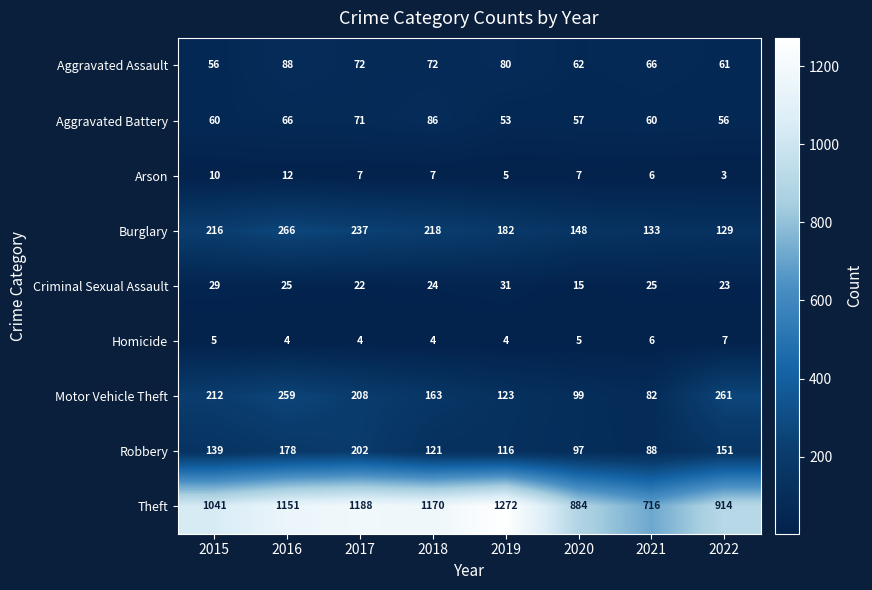

What is the difference between the Robbery values at 2021 and 2015?

51